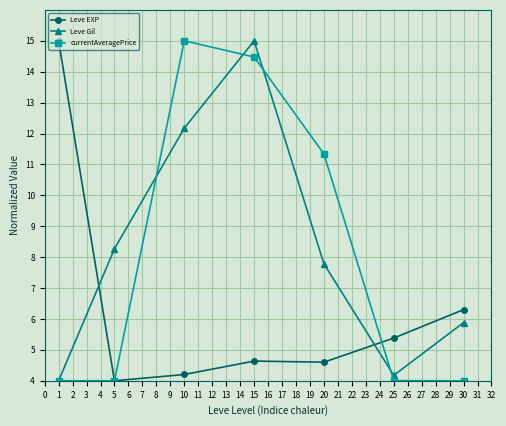

How many interior local peaks does the currentAveragePrice series have?

1